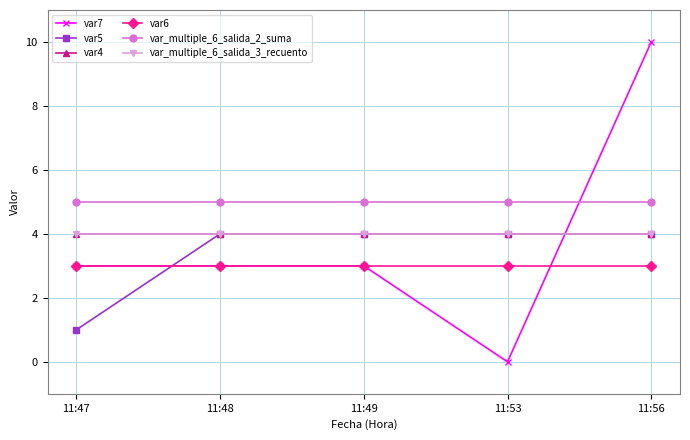

Is it true that var7 equals 1 at 11:48?

False